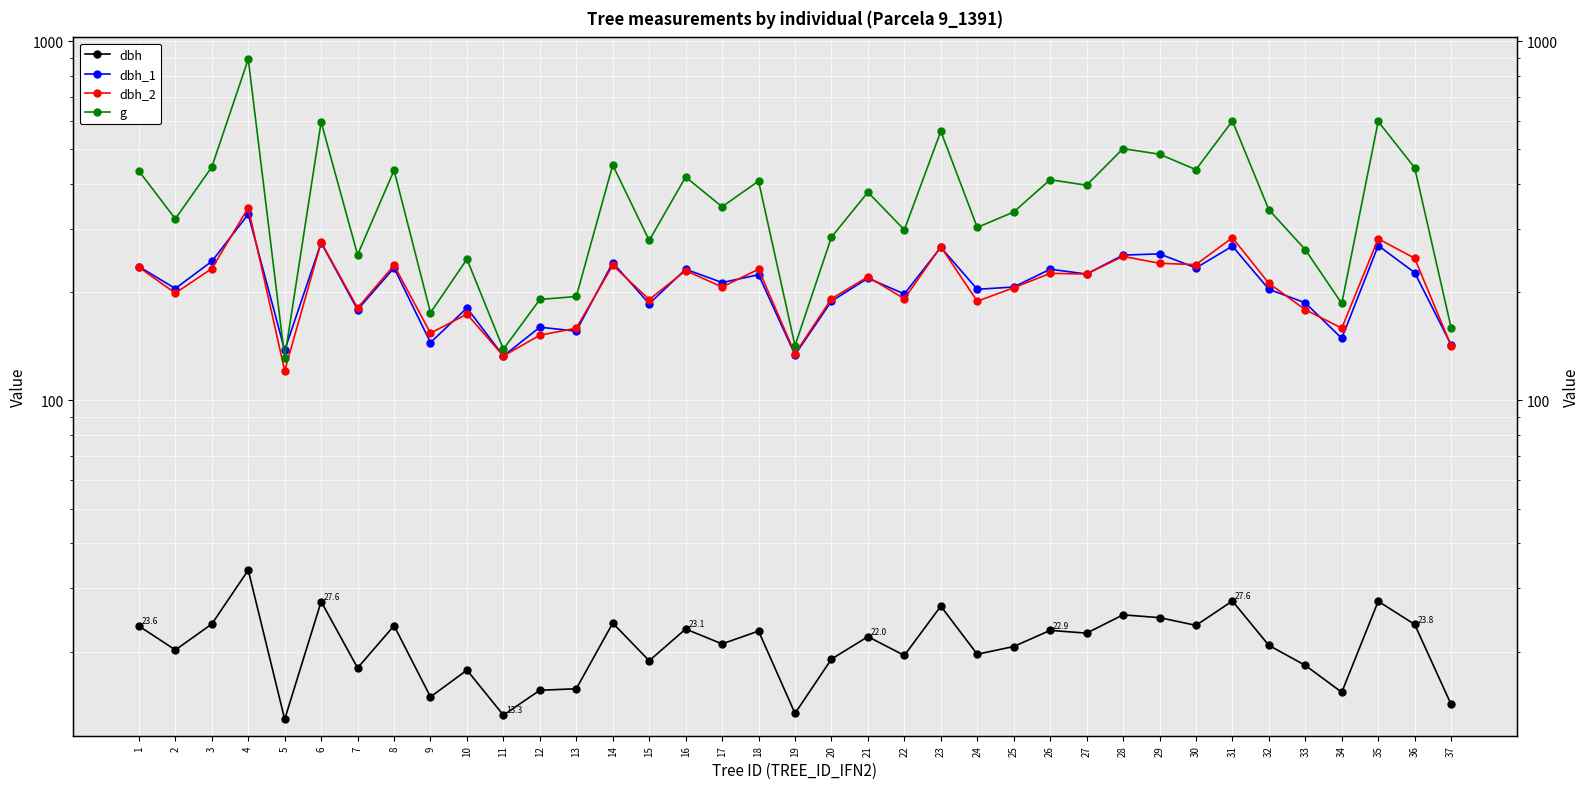

Reading left to right, what are all the values shown in this chart?

dbh: 1=23.6	2=20.2	3=23.9	4=33.7	5=12.9	6=27.6	7=18.0	8=23.6	9=14.9	10=17.8	11=13.3	12=15.6	13=15.8	14=24.0	15=18.9	16=23.1	17=21.0	18=22.8	19=13.4	20=19.1	21=22.0	22=19.5	23=26.8	24=19.6	25=20.6	26=22.9	27=22.5	28=25.3	29=24.9	30=23.6	31=27.6	32=20.8	33=18.3	34=15.4	35=27.6	36=23.8	37=14.2
dbh_1: 1=236.0	2=205.0	3=244.0	4=330.0	5=138.0	6=275.0	7=179.0	8=234.0	9=145.0	10=181.0	11=133.0	12=160.0	13=156.0	14=242.0	15=186.0	16=232.0	17=213.0	18=224.0	19=134.0	20=189.0	21=219.0	22=198.0	23=267.0	24=204.0	25=207.0	26=232.0	27=225.0	28=254.0	29=256.0	30=234.0	31=269.0	32=204.0	33=187.0	34=149.0	35=270.0	36=227.0	37=143.0
dbh_2: 1=235.0	2=199.0	3=233.0	4=344.0	5=121.0	6=276.0	7=181.0	8=238.0	9=154.0	10=174.0	11=133.0	12=152.0	13=159.0	14=238.0	15=191.0	16=230.0	17=207.0	18=232.0	19=135.0	20=192.0	21=221.0	22=192.0	23=268.0	24=189.0	25=206.0	26=226.0	27=225.0	28=252.0	29=241.0	30=239.0	31=284.0	32=212.0	33=179.0	34=159.0	35=282.0	36=249.0	37=142.0
g: 1=435.6	2=320.5	3=446.8	4=892.0	5=131.7	6=596.1	7=254.5	8=437.4	9=175.5	10=247.4	11=138.9	12=191.1	13=194.8	14=452.4	15=279.1	16=419.1	17=346.4	18=408.3	19=142.1	20=285.0	21=380.1	22=298.6	23=562.0	24=303.3	25=334.9	26=411.9	27=397.6	28=502.7	29=485.0	30=439.3	31=600.5	32=339.8	33=263.0	34=186.3	35=598.3	36=444.9	37=159.5